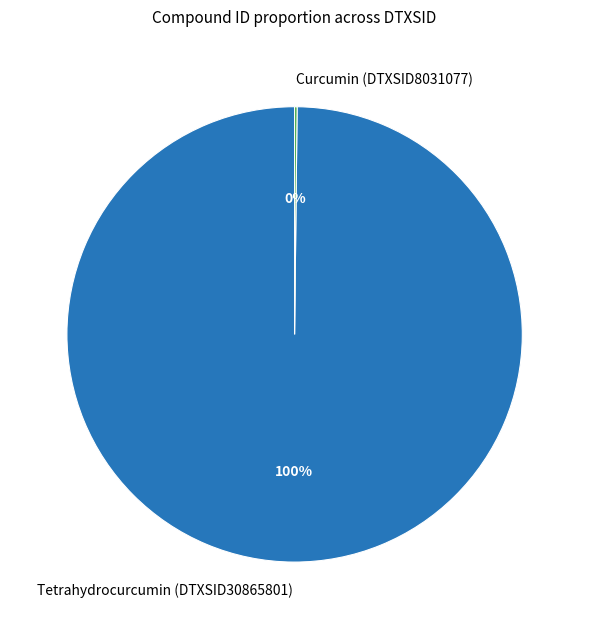

Which category accounts for the majority?

Tetrahydrocurcumin (DTXSID30865801)